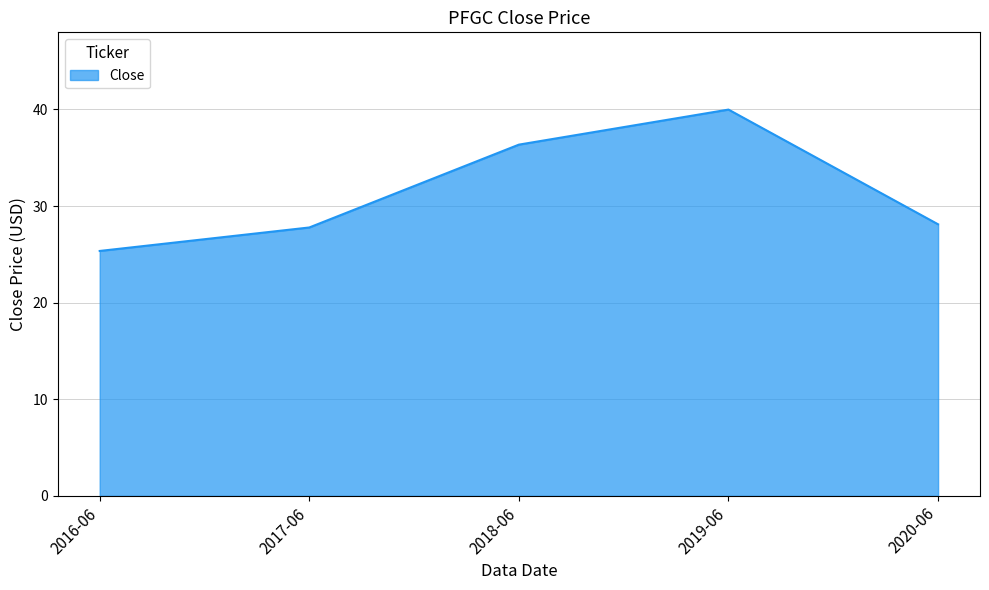

What is the sum of all values?

157.6